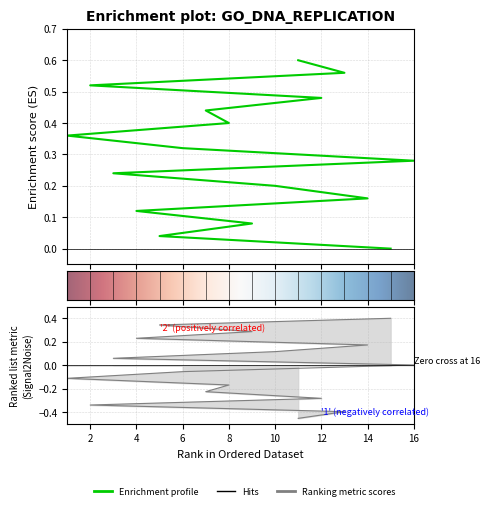

At which label is the value closest to 0?

15